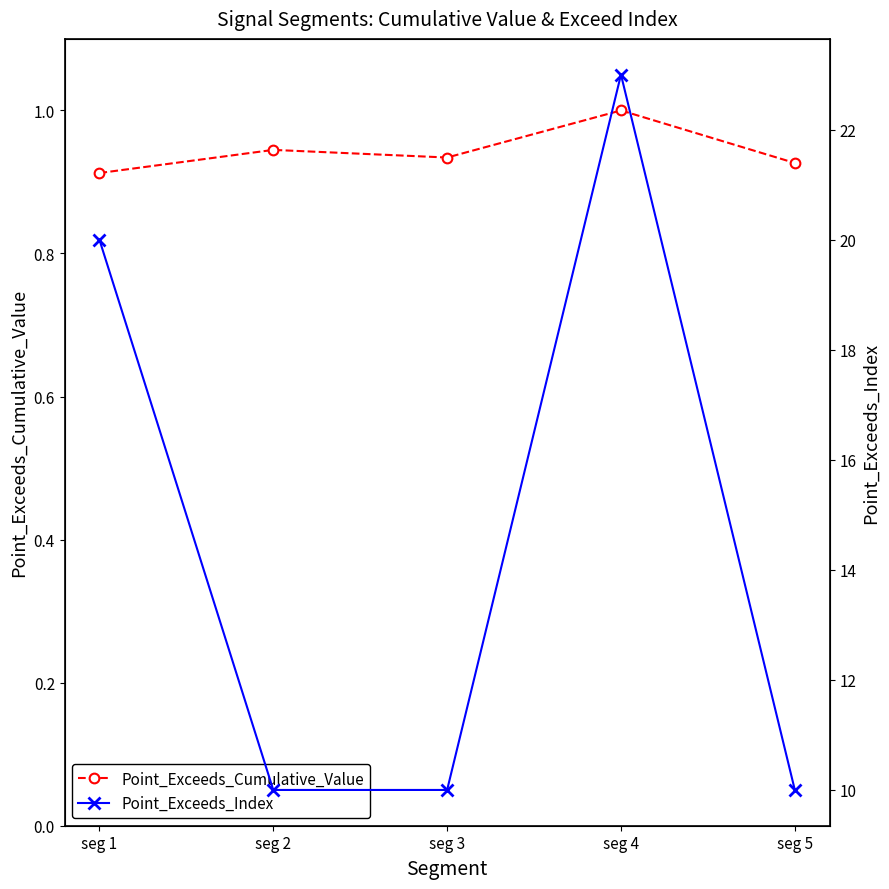

True or false: Point_Exceeds_Cumulative_Value and Point_Exceeds_Index intersect in this chart.

False